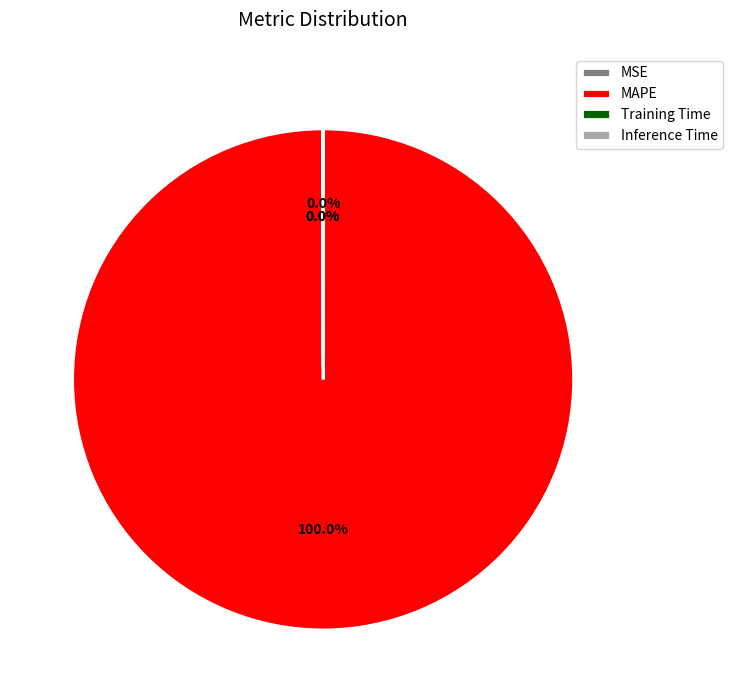

Which category has the biggest portion of the pie?

MAPE